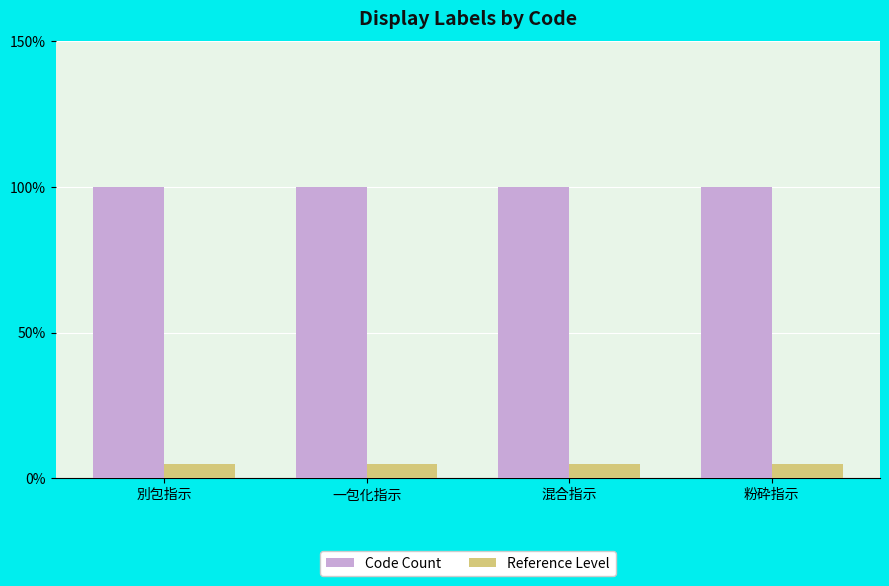

True or false: Code Count has a value of 0.7 at 混合指示.

False